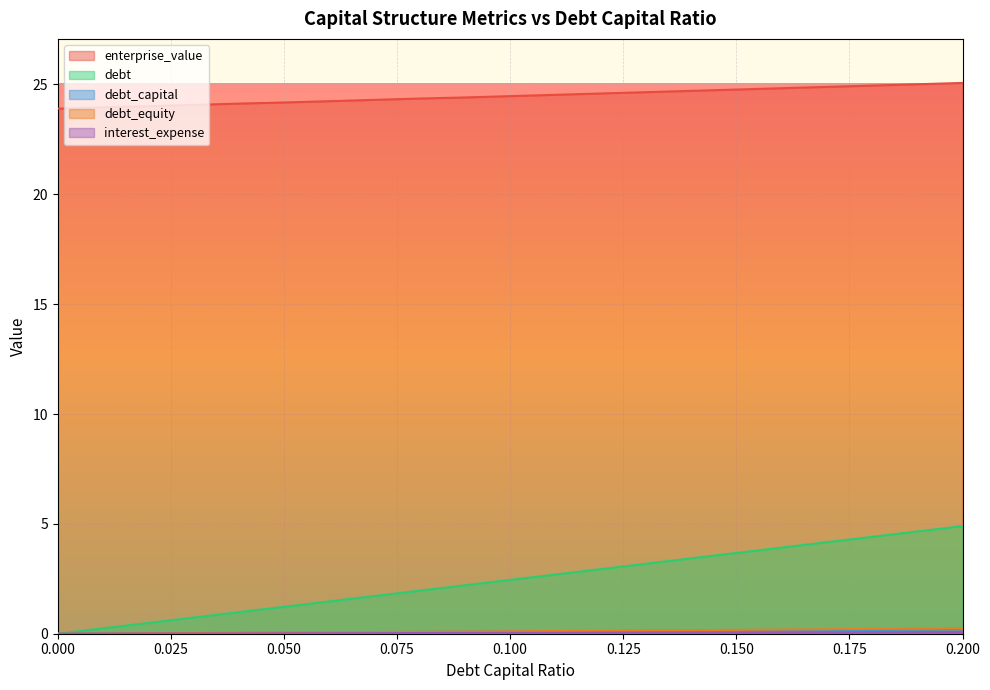

What is the difference between the second highest and second lowest values in the interest_expense series?

0.1